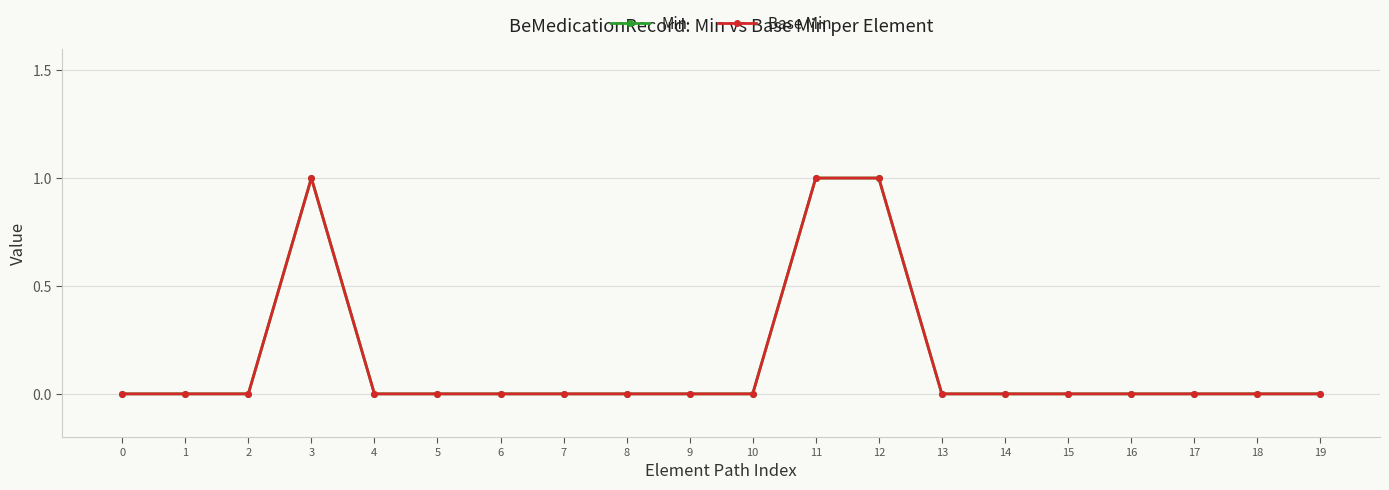

Is the value of Base Min at 6 greater than the value of Min at 5?

No